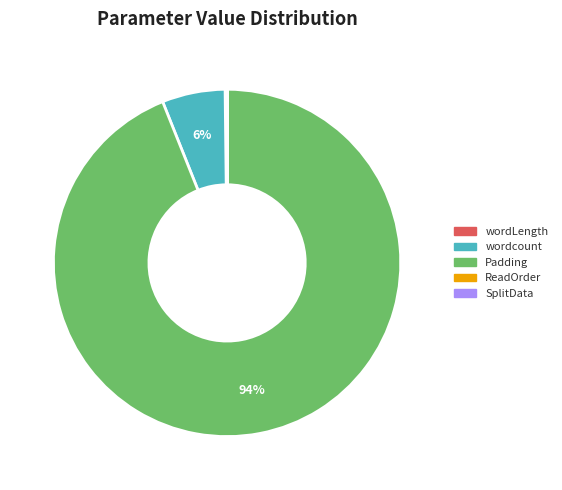

Does any single category account for the majority?

Yes